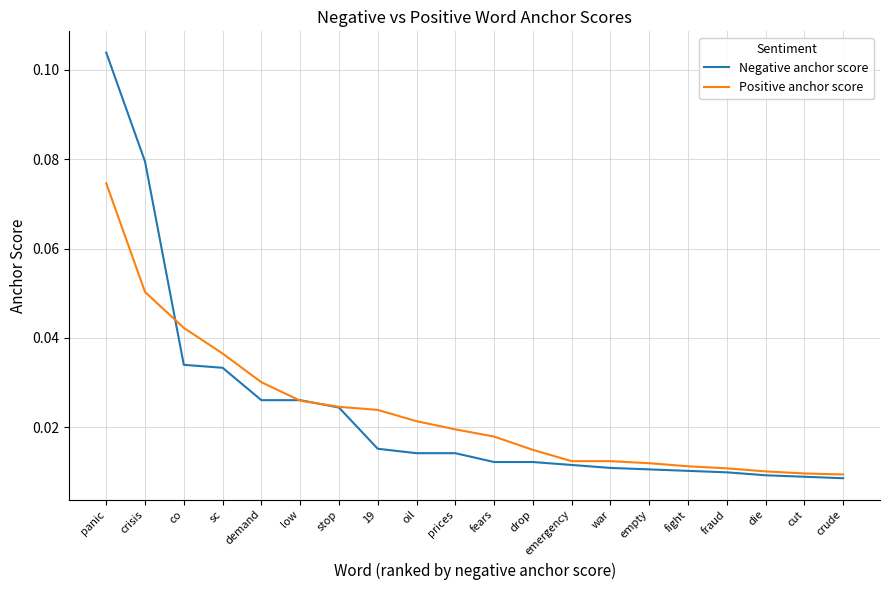

Which category has the highest value in the Positive anchor score series?

panic